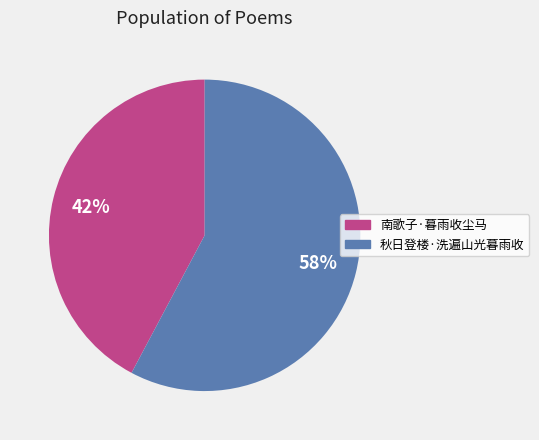

Between 南歌子·暮雨收尘马 and 秋日登楼·洗遍山光暮雨收, which is larger?

秋日登楼·洗遍山光暮雨收